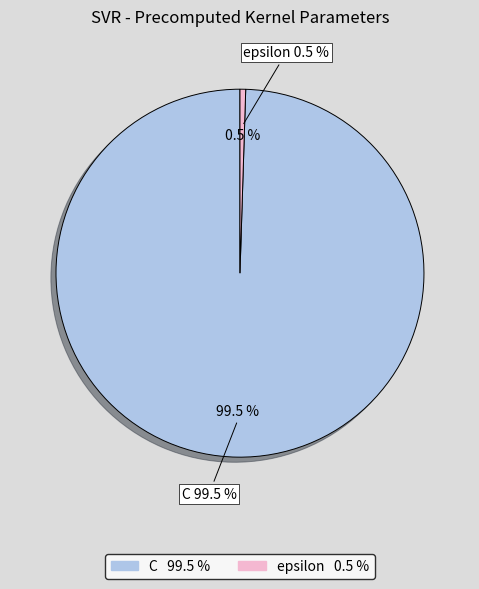

How many slices are in this pie chart?

2